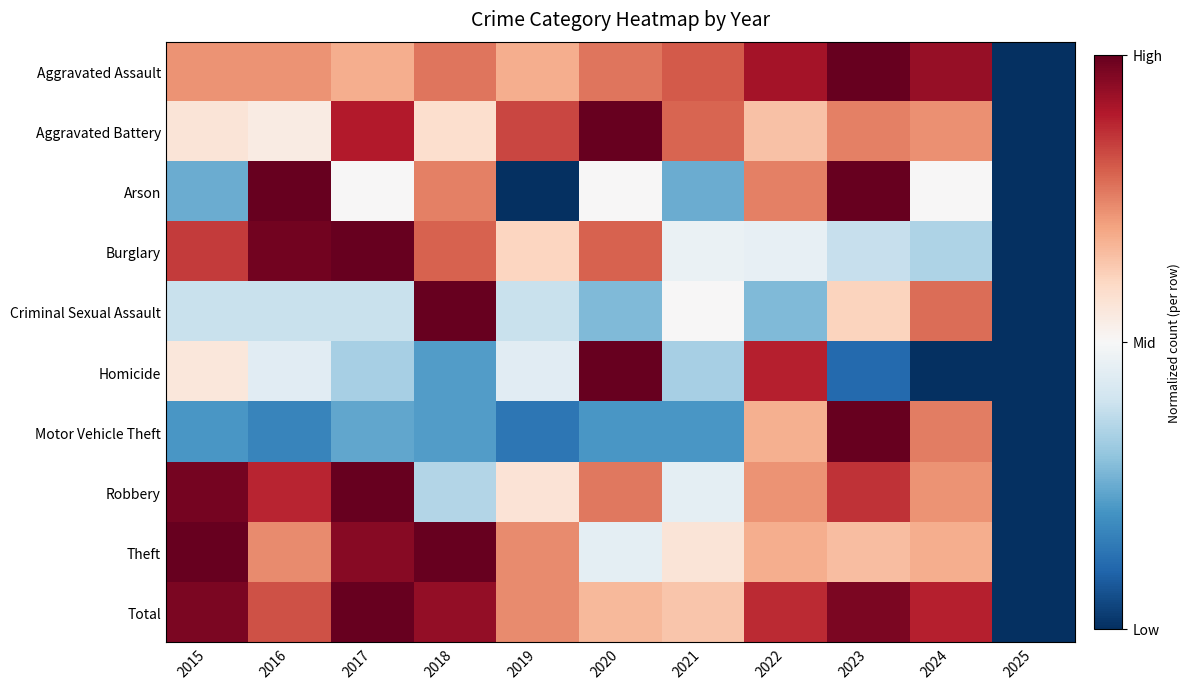

Reading left to right, what are all the values shown in this chart?

Aggravated Assault: 2015=0.7	2016=0.7	2017=0.7	2018=0.8	2019=0.7	2020=0.8	2021=0.8	2022=0.9	2023=1.0	2024=0.9	2025=0.0
Aggravated Battery: 2015=0.6	2016=0.5	2017=0.9	2018=0.6	2019=0.8	2020=1.0	2021=0.8	2022=0.6	2023=0.8	2024=0.7	2025=0.0
Arson: 2015=0.2	2016=1.0	2017=0.5	2018=0.8	2019=0.0	2020=0.5	2021=0.2	2022=0.8	2023=1.0	2024=0.5	2025=0.0
Burglary: 2015=0.9	2016=1.0	2017=1.0	2018=0.8	2019=0.6	2020=0.8	2021=0.5	2022=0.5	2023=0.4	2024=0.3	2025=0.0
Criminal Sexual Assault: 2015=0.4	2016=0.4	2017=0.4	2018=1.0	2019=0.4	2020=0.3	2021=0.5	2022=0.3	2023=0.6	2024=0.8	2025=0.0
Homicide: 2015=0.6	2016=0.4	2017=0.3	2018=0.2	2019=0.4	2020=1.0	2021=0.3	2022=0.9	2023=0.1	2024=0.0	2025=0.0
Motor Vehicle Theft: 2015=0.2	2016=0.2	2017=0.2	2018=0.2	2019=0.1	2020=0.2	2021=0.2	2022=0.7	2023=1.0	2024=0.8	2025=0.0
Robbery: 2015=1.0	2016=0.9	2017=1.0	2018=0.4	2019=0.6	2020=0.8	2021=0.5	2022=0.7	2023=0.9	2024=0.7	2025=0.0
Theft: 2015=1.0	2016=0.7	2017=1.0	2018=1.0	2019=0.7	2020=0.5	2021=0.6	2022=0.7	2023=0.7	2024=0.7	2025=0.0
Total: 2015=1.0	2016=0.8	2017=1.0	2018=0.9	2019=0.7	2020=0.7	2021=0.6	2022=0.9	2023=1.0	2024=0.9	2025=0.0